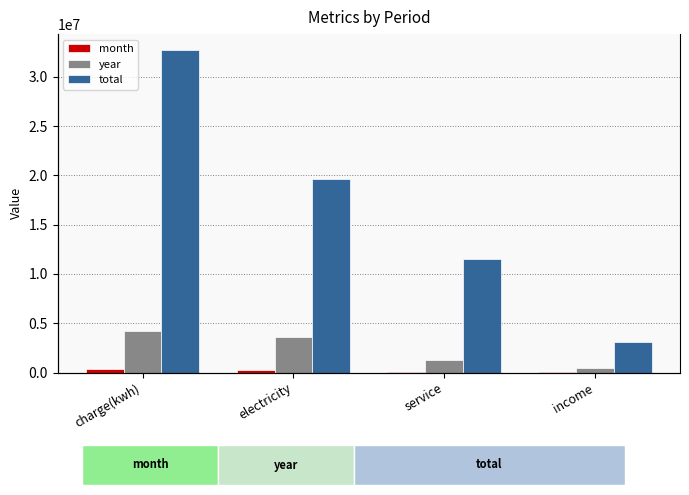

True or false: total has a value of 5024310.8 at service.

False